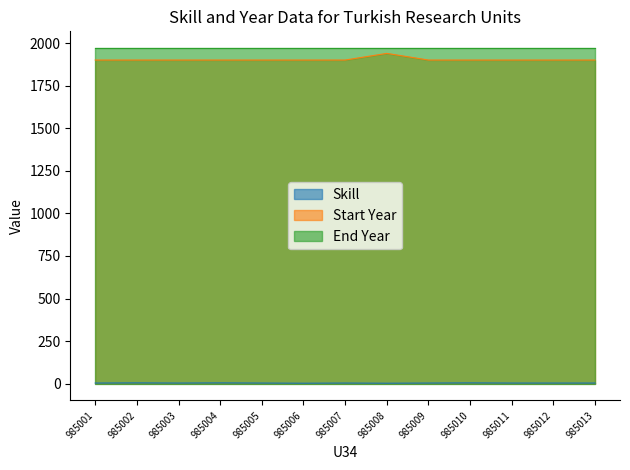

True or false: Skill and Start Year cross at least once.

False